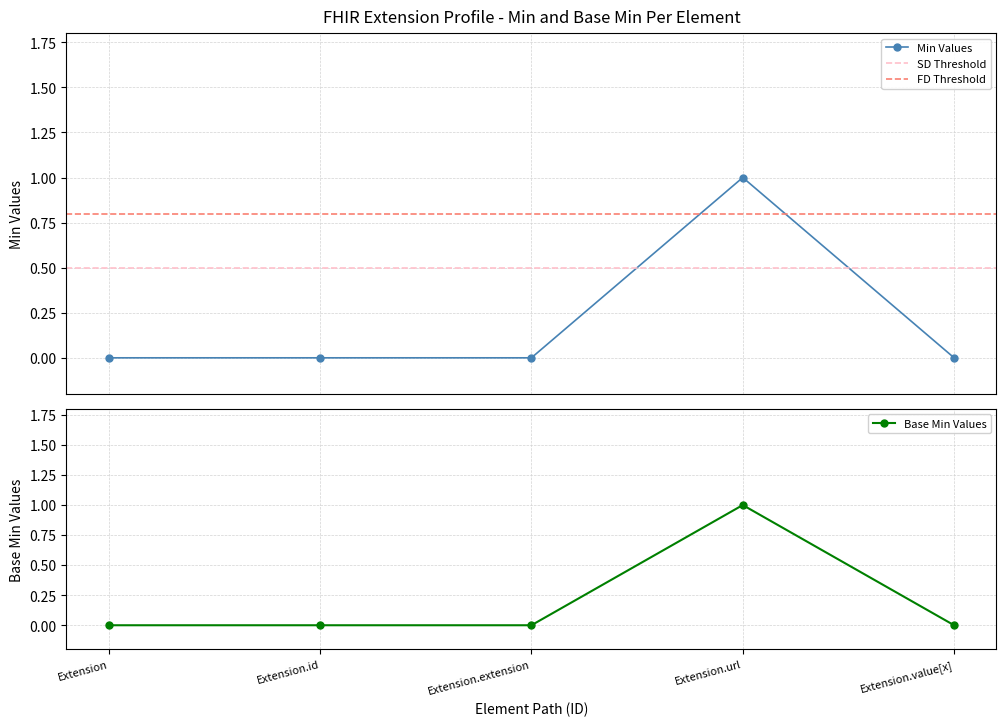

What is the label of the 1st point from the right?

Extension.value[x]